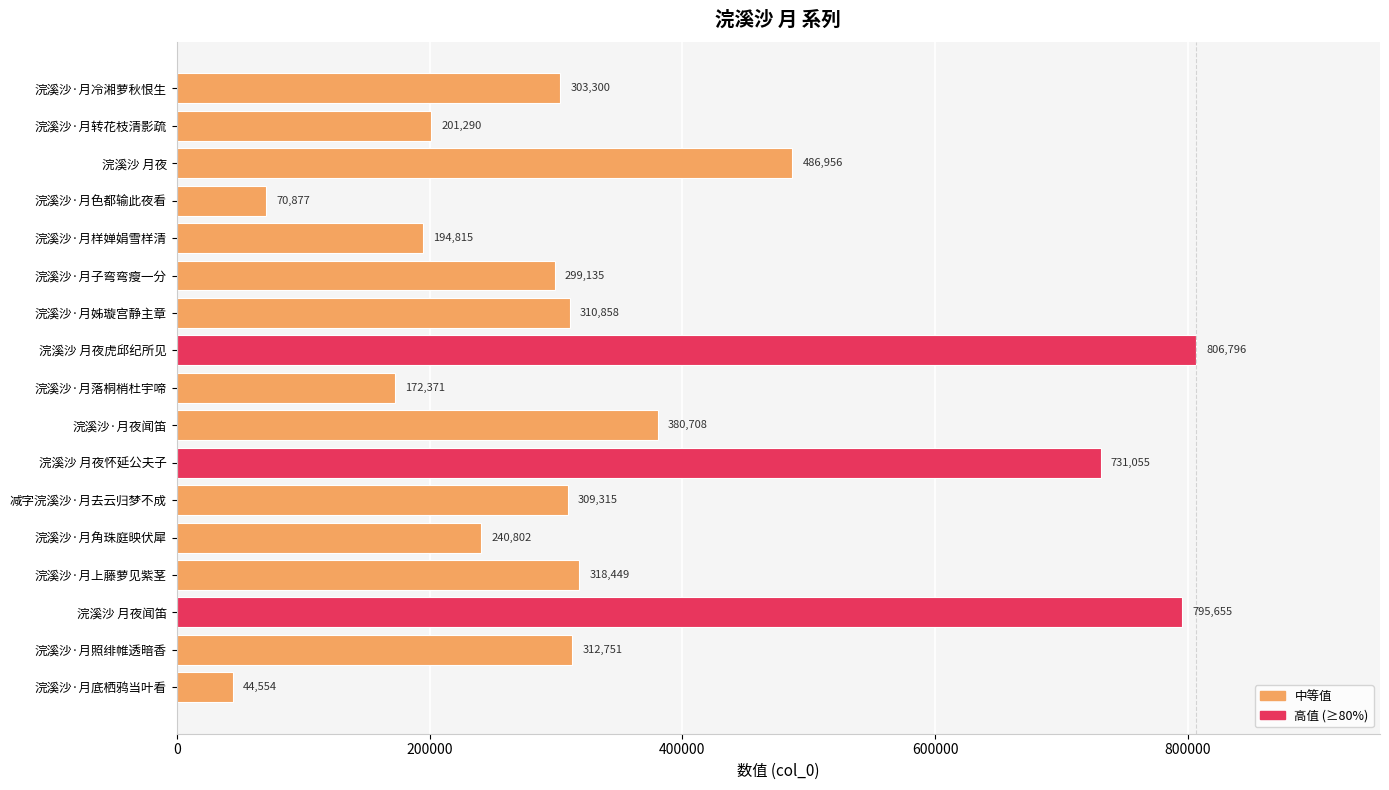

What is the minimum value shown in the chart?

44554